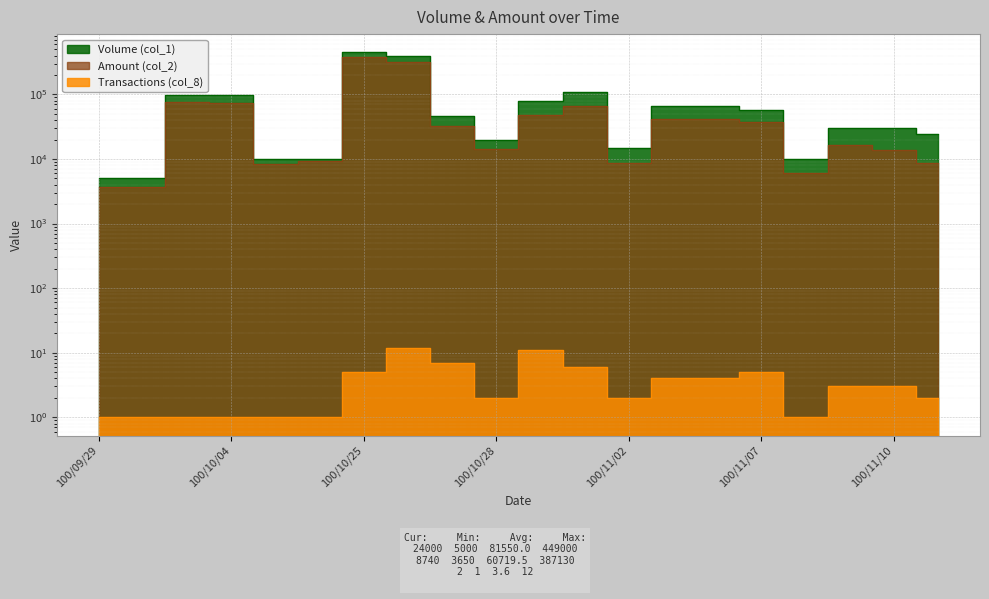

Reading right to left, list all the values displayed in this chart.

Volume (col_1): 24000	30000	30000	10000	57000	66000	66000	15000	110000	80000	20000	46000	400000	449000	10000	10000	99000	99000	5000	5000
Amount (col_2): 8740	13600	16700	6100	37510	41890	42340	8750	65400	48750	14400	32100	315450	387130	9400	8300	73260	77220	3650	3700
Transactions (col_8): 2	3	3	1	5	4	4	2	6	11	2	7	12	5	1	1	1	1	1	1